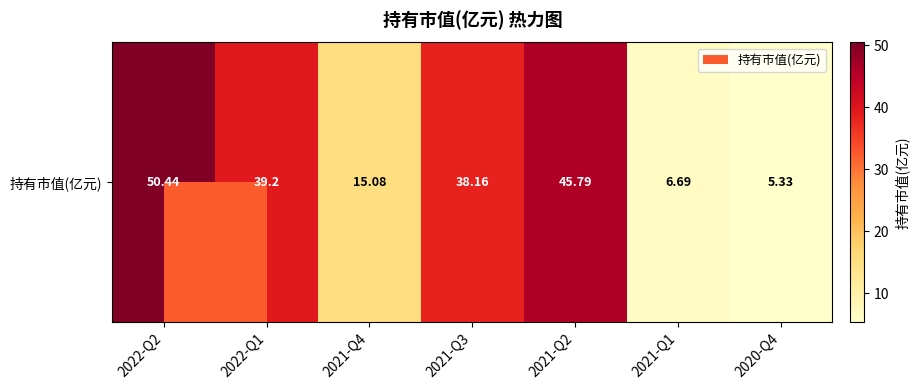

Reading left to right, list all the values displayed in this chart.

50.4	39.2	15.1	38.2	45.8	6.7	5.3